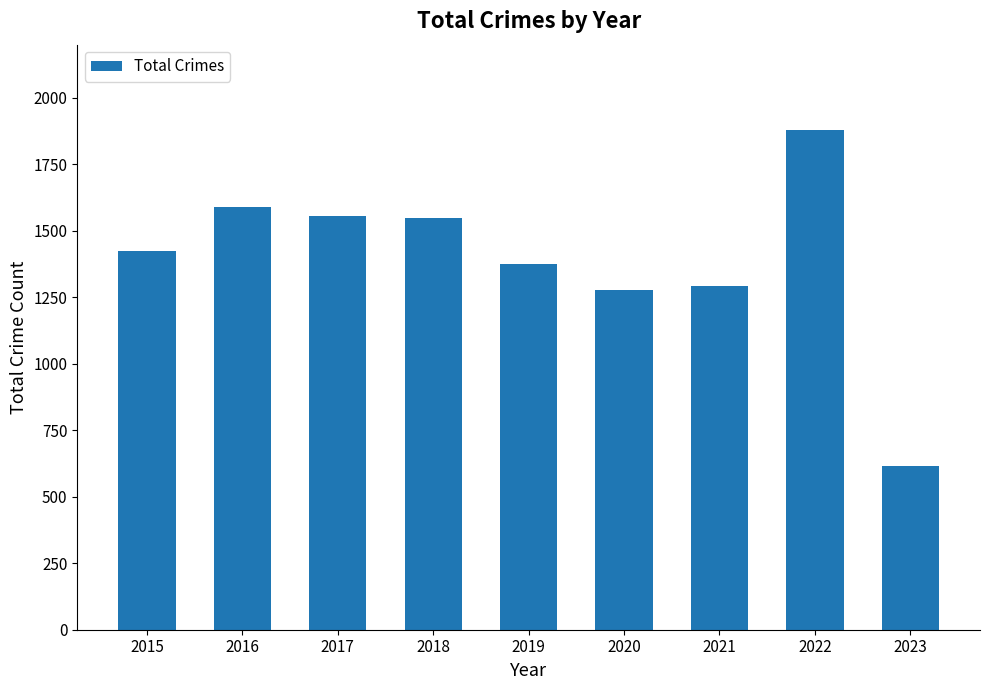

What is the maximum value shown in the chart?

1878